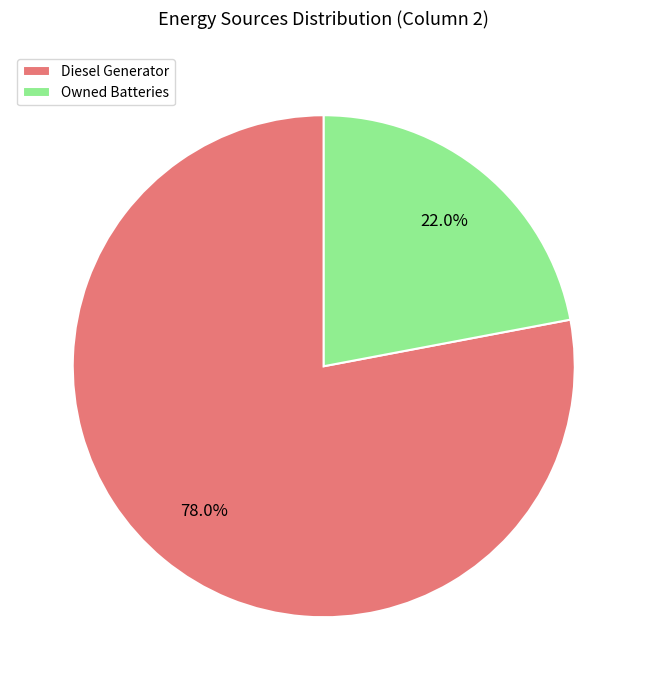

To the nearest percent, what is the difference between the largest and smallest slice percentages?

56%